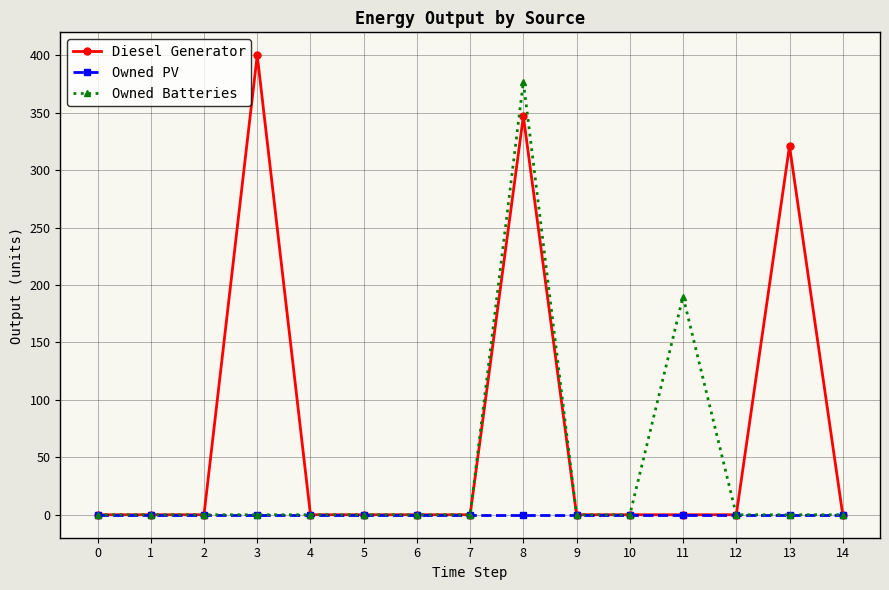

Which series has the largest total across all categories?

Diesel Generator